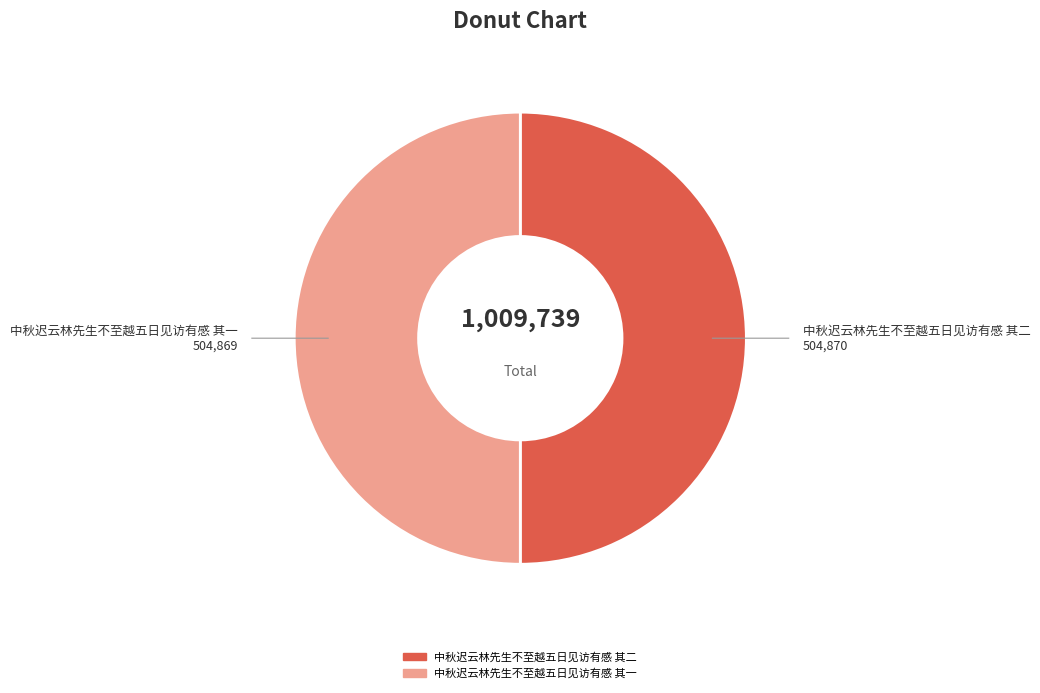

Is it true that 中秋迟云林先生不至越五日见访有感 其二 is 50% of the pie?

True